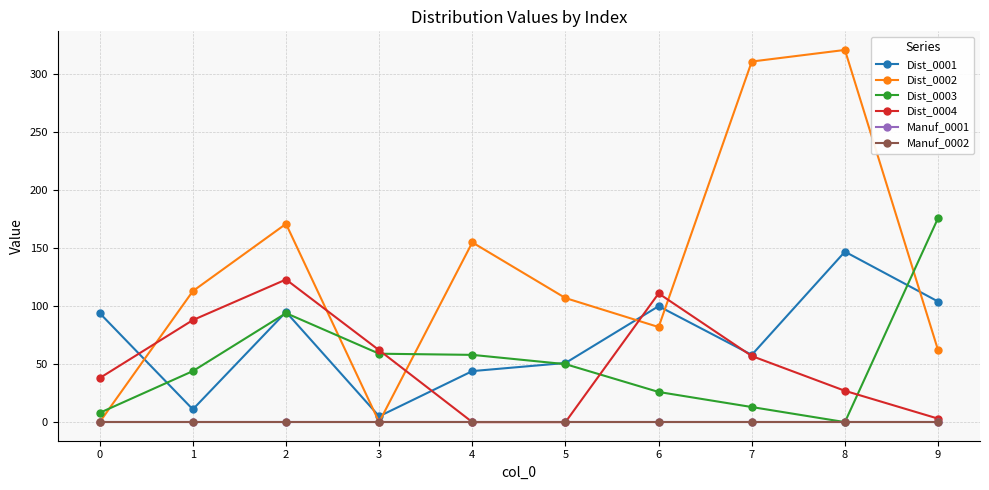

Between 3 and 8, which series saw the biggest shift?

Dist_0002